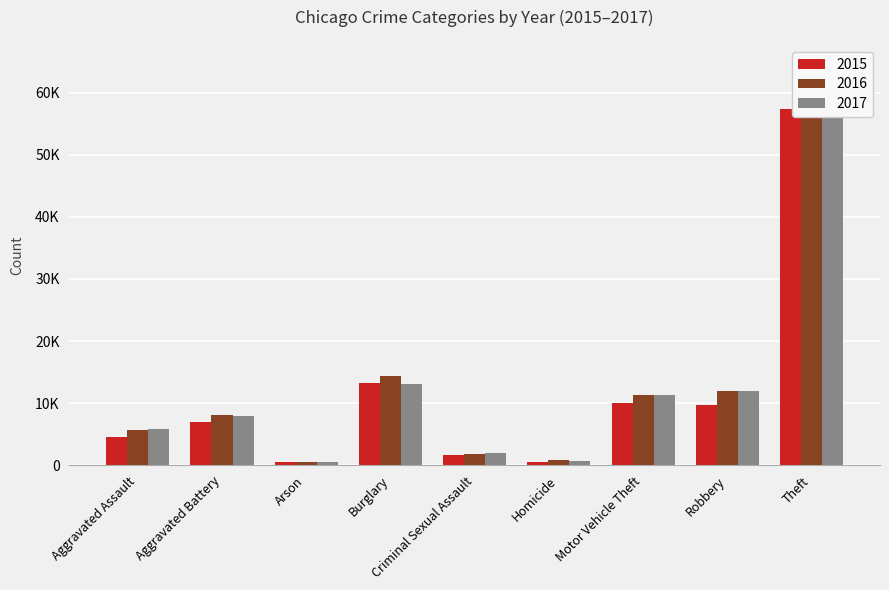

What is the difference between the 2016 values at Arson and Criminal Sexual Assault?

1353